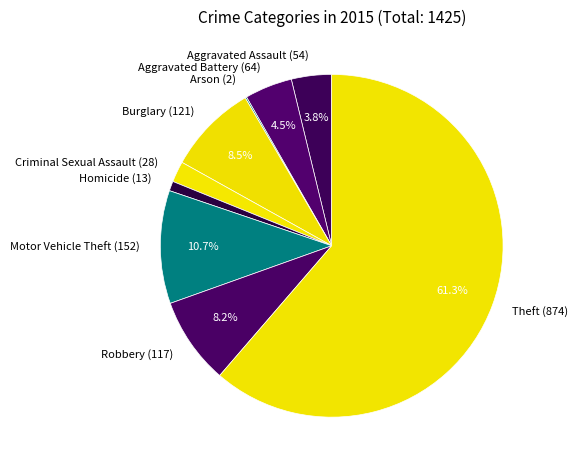

Between Motor Vehicle Theft (152) and Aggravated Battery (64), which is larger?

Motor Vehicle Theft (152)